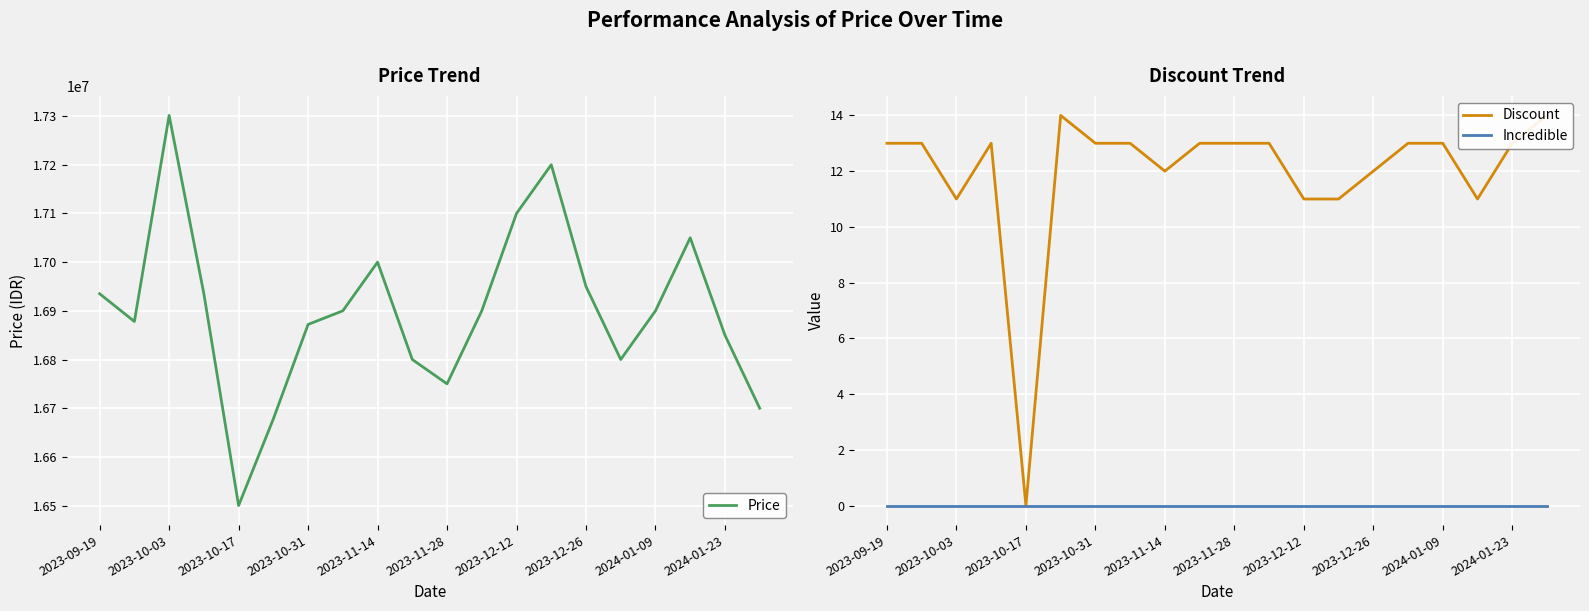

What is the maximum value for Price?

17301340